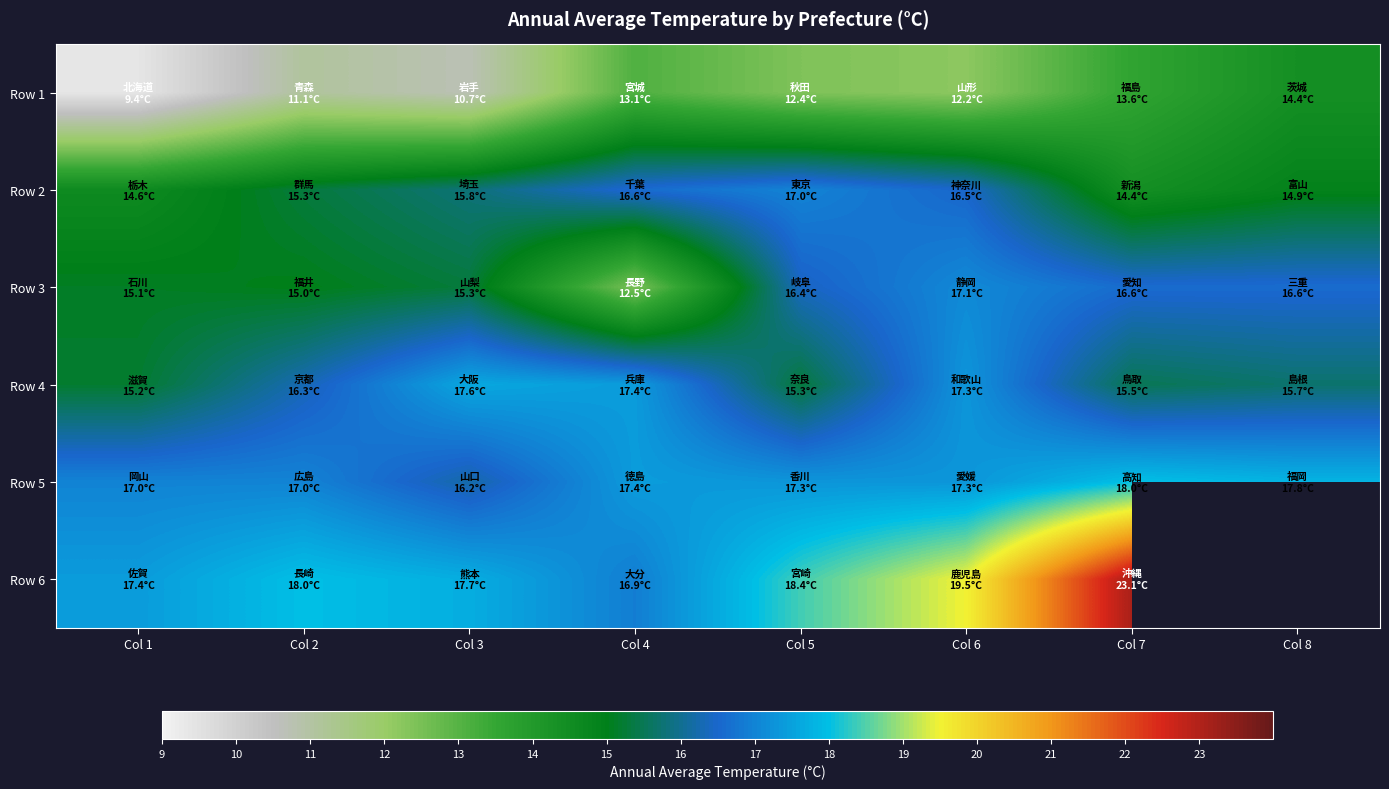

What is the difference between the highest and lowest values at Col 5?

6.0